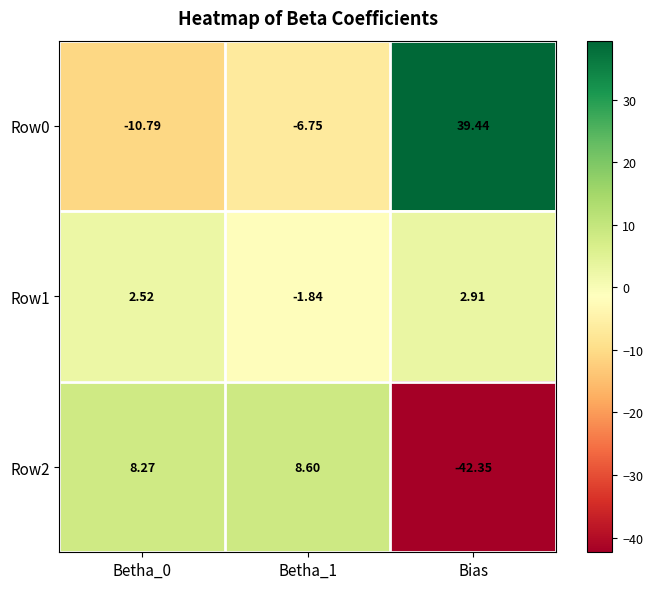

Which category has the lowest value in the Row2 series?

Bias